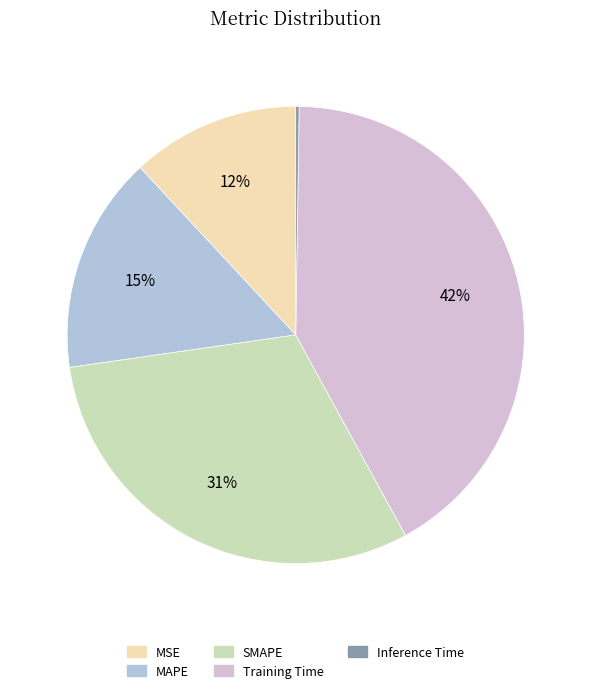

What is the ratio of the value at MSE to the value at Training Time?

0.3